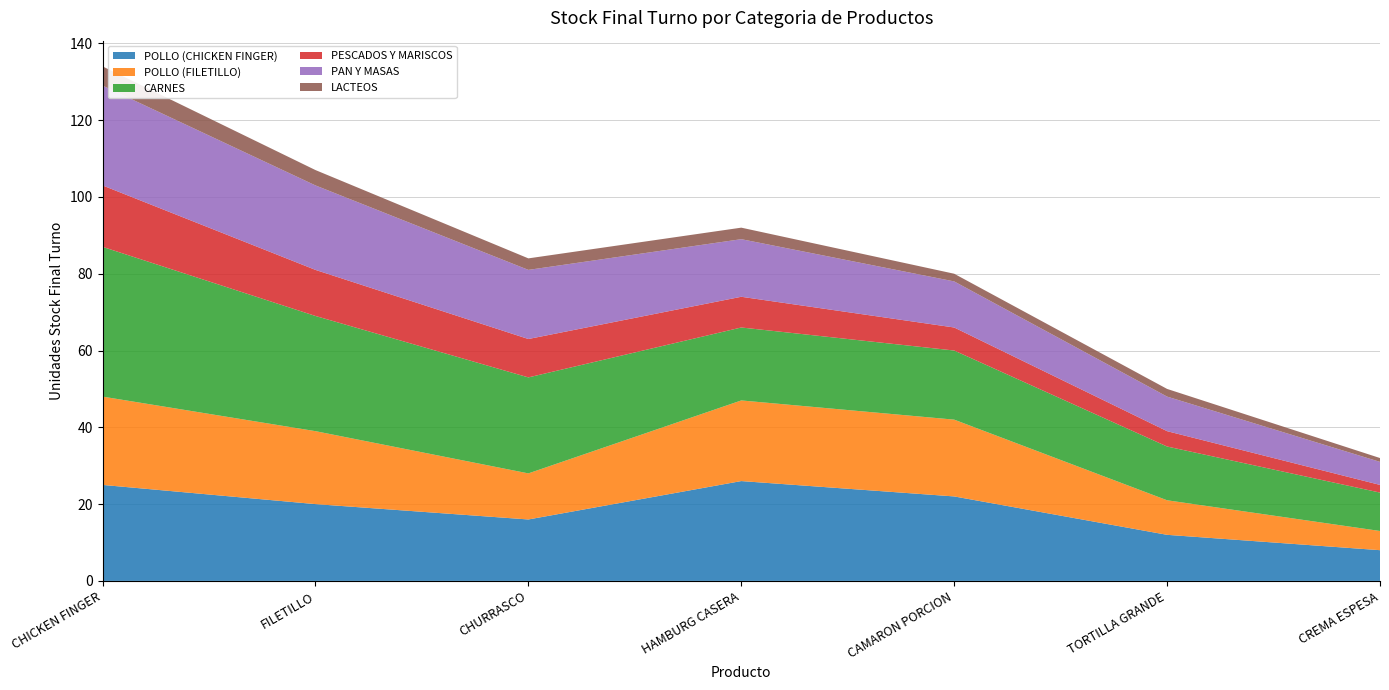

Reading left to right, extract all data points from this chart.

POLLO (CHICKEN FINGER): CHICKEN FINGER=25	FILETILLO=20	CHURRASCO=16	HAMBURG CASERA=26	CAMARON PORCION=22	TORTILLA GRANDE=12	CREMA ESPESA=8
POLLO (FILETILLO): CHICKEN FINGER=23	FILETILLO=19	CHURRASCO=12	HAMBURG CASERA=21	CAMARON PORCION=20	TORTILLA GRANDE=9	CREMA ESPESA=5
CARNES: CHICKEN FINGER=39	FILETILLO=30	CHURRASCO=25	HAMBURG CASERA=19	CAMARON PORCION=18	TORTILLA GRANDE=14	CREMA ESPESA=10
PESCADOS Y MARISCOS: CHICKEN FINGER=16	FILETILLO=12	CHURRASCO=10	HAMBURG CASERA=8	CAMARON PORCION=6	TORTILLA GRANDE=4	CREMA ESPESA=2
PAN Y MASAS: CHICKEN FINGER=26	FILETILLO=22	CHURRASCO=18	HAMBURG CASERA=15	CAMARON PORCION=12	TORTILLA GRANDE=9	CREMA ESPESA=6
LACTEOS: CHICKEN FINGER=5	FILETILLO=4	CHURRASCO=3	HAMBURG CASERA=3	CAMARON PORCION=2	TORTILLA GRANDE=2	CREMA ESPESA=1